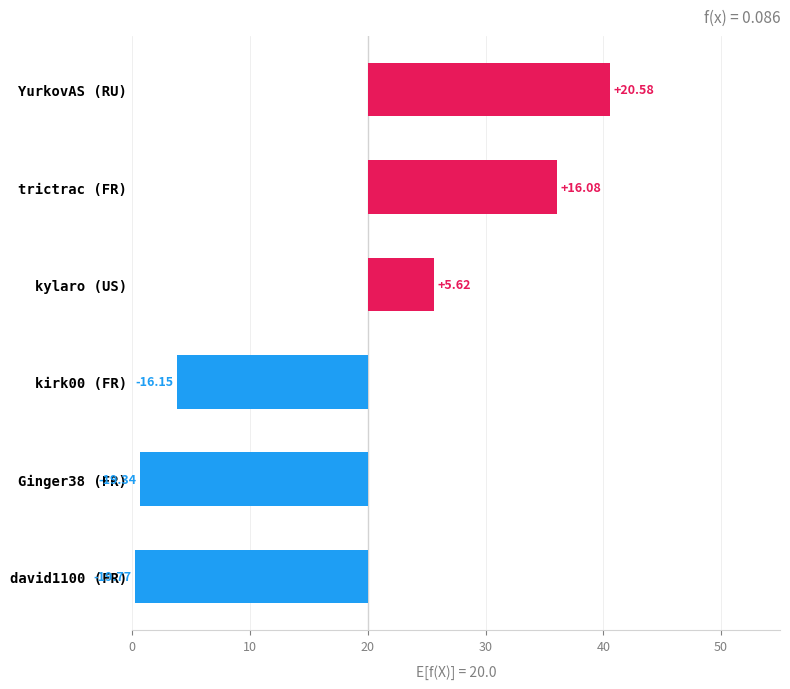

What is the maximum value shown in the chart?

20.6